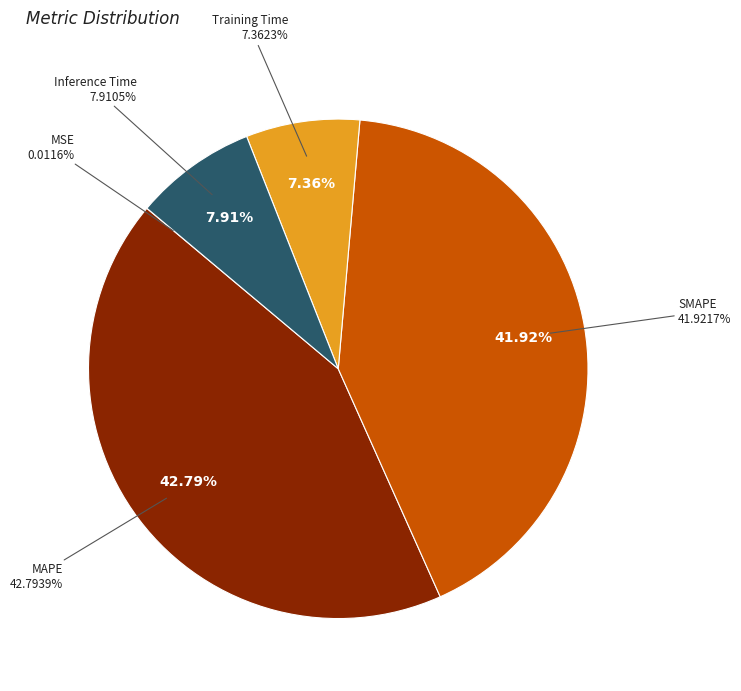

Count the number of slices in the pie.

5